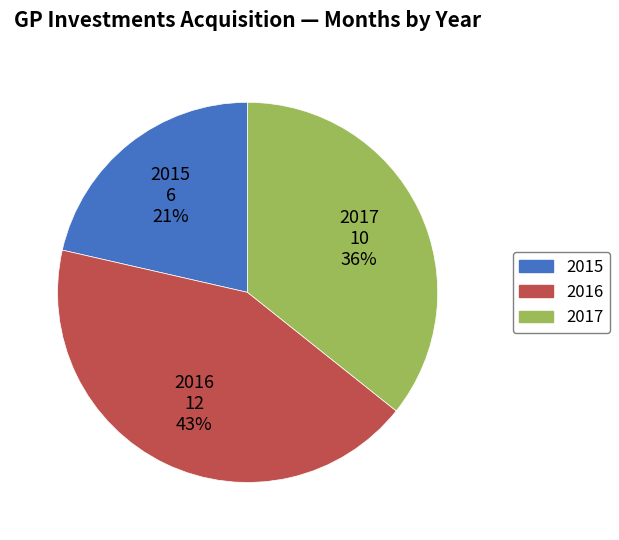

Is the sum of 2017 and 2016 greater than half?

Yes